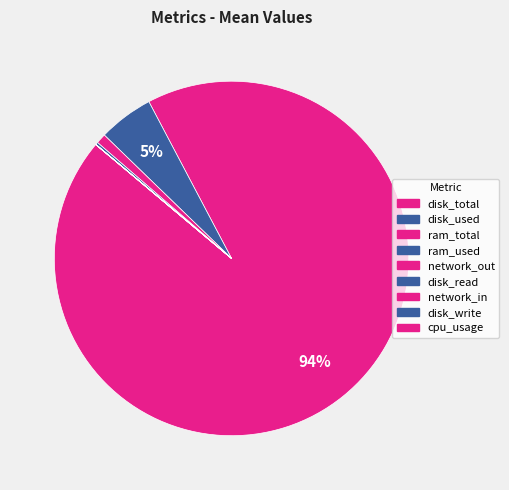

The disk_write slice represents 0% of the pie. True or false?

True